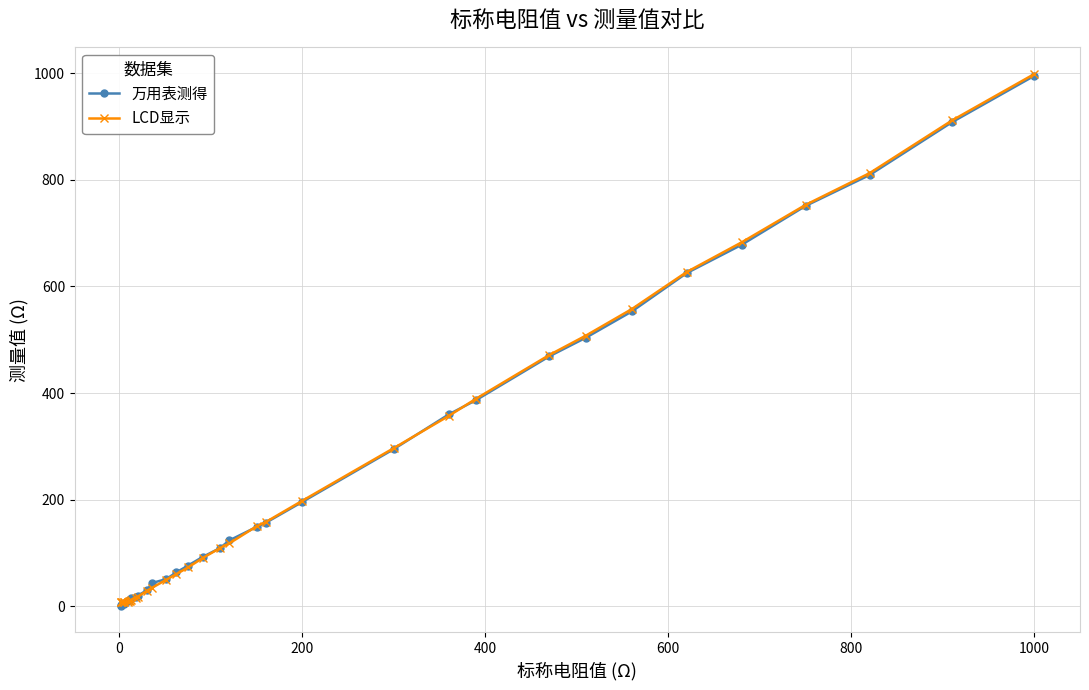

Which series has the widest spread of values?

万用表测得